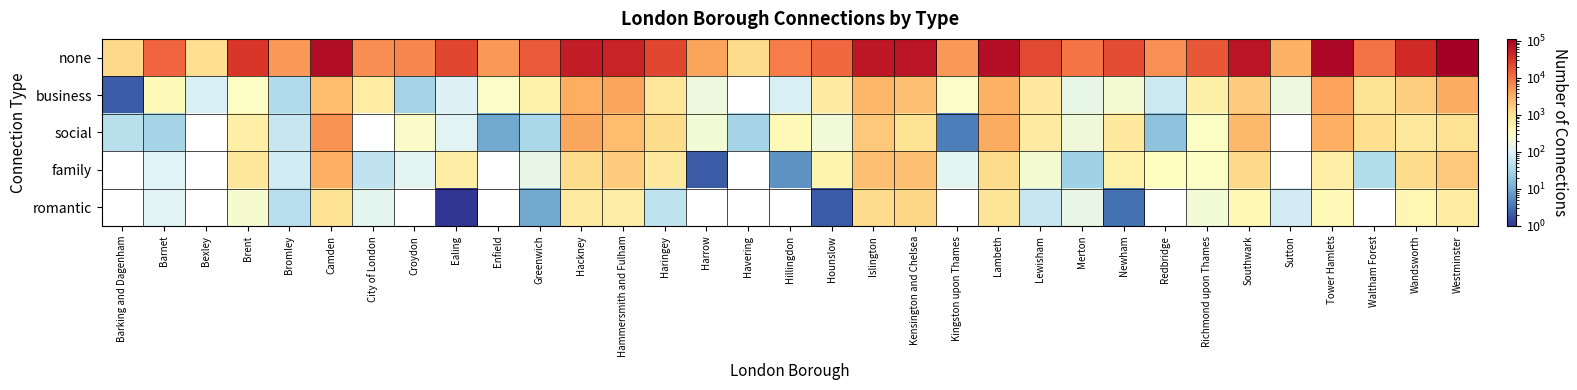

Which series changed the most between Harrow and Westminster?

none